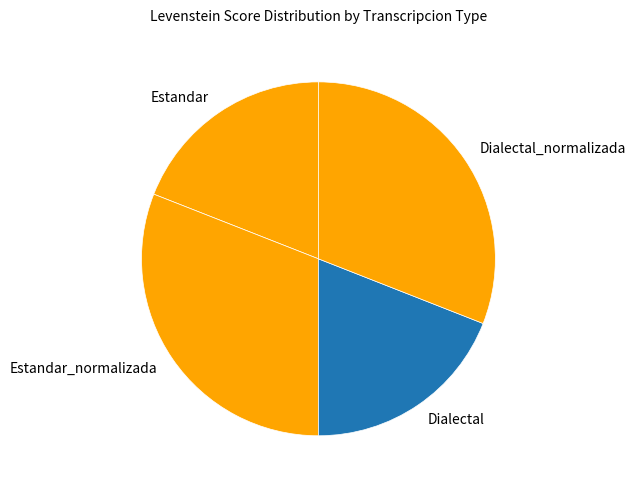

True or false: Dialectal_normalizada accounts for 43% of the total.

False